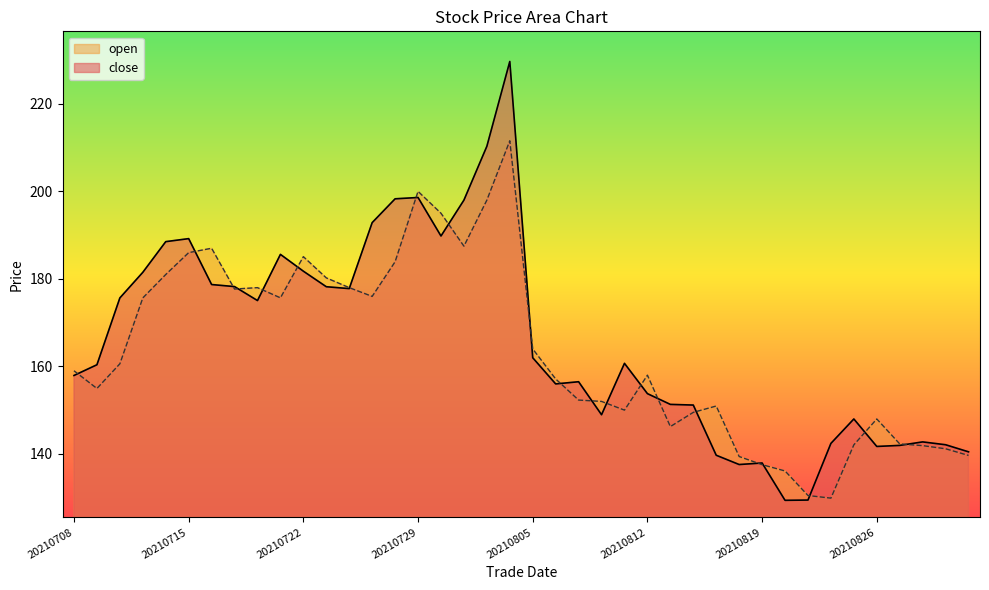

What is the difference between the second highest and minimum values in the close series?

80.9